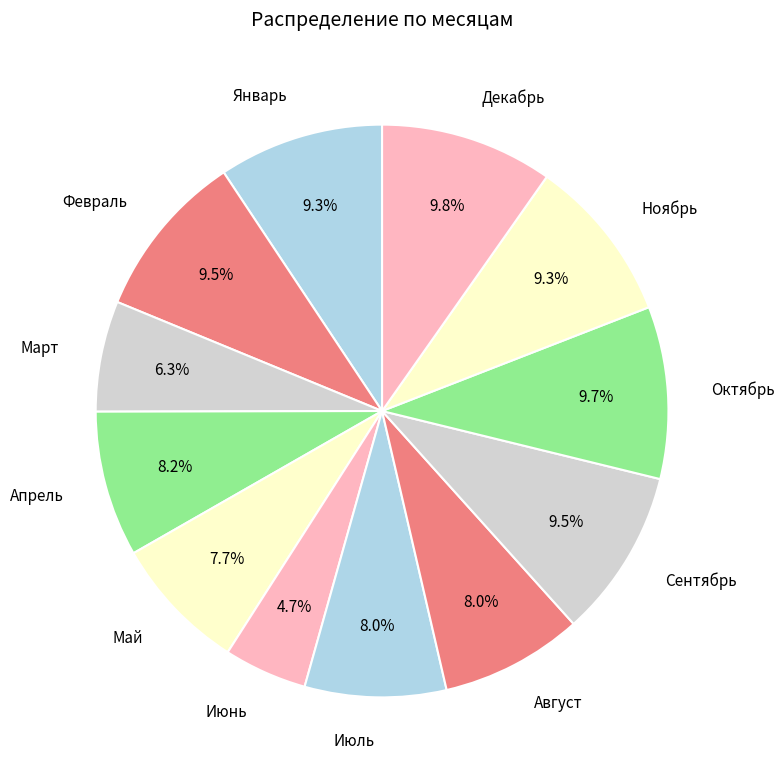

Count the number of slices in the pie.

12